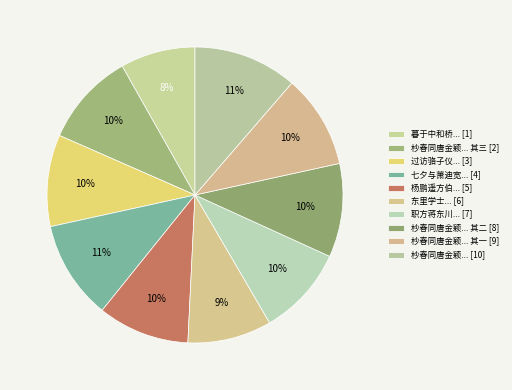

How many slices are in this pie chart?

10